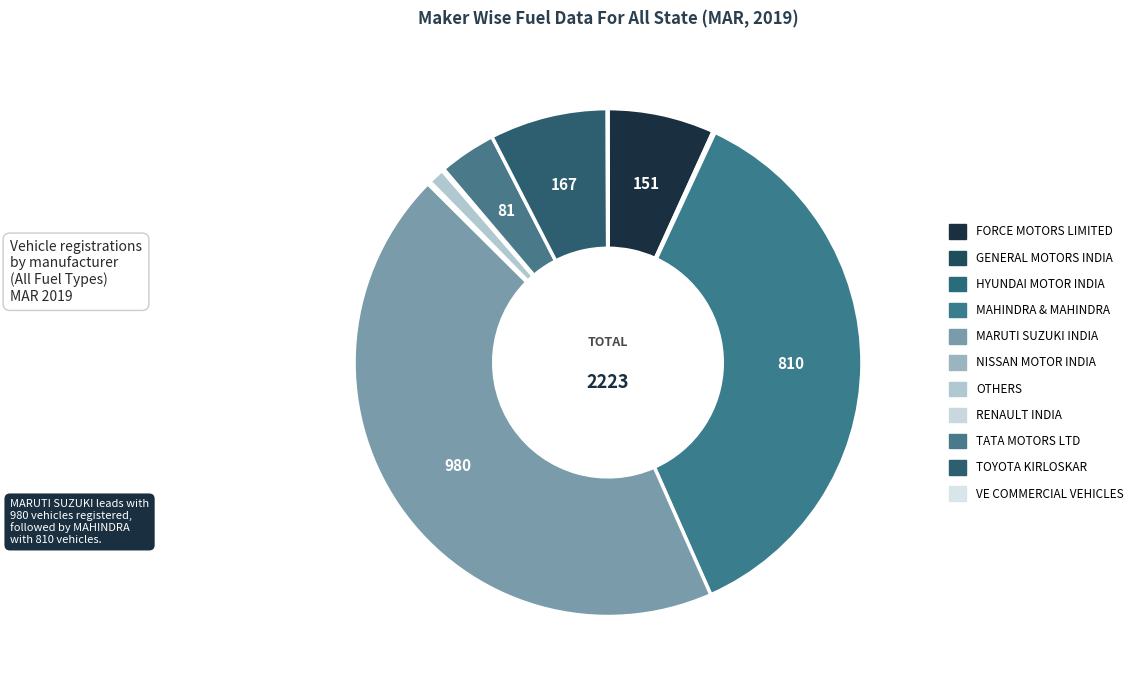

Is GENERAL MOTORS INDIA the majority of the pie?

No